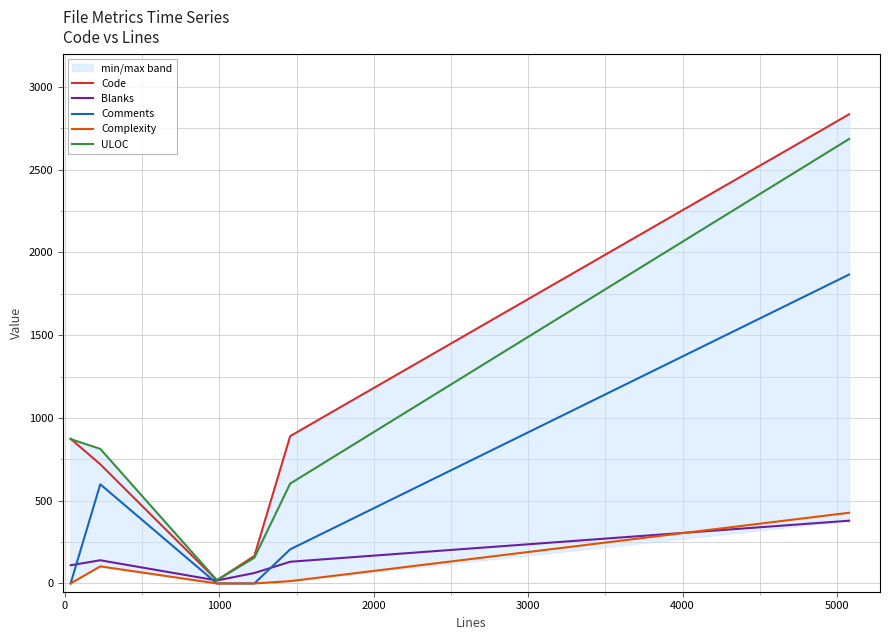

What is the maximum value shown in the chart?

2834